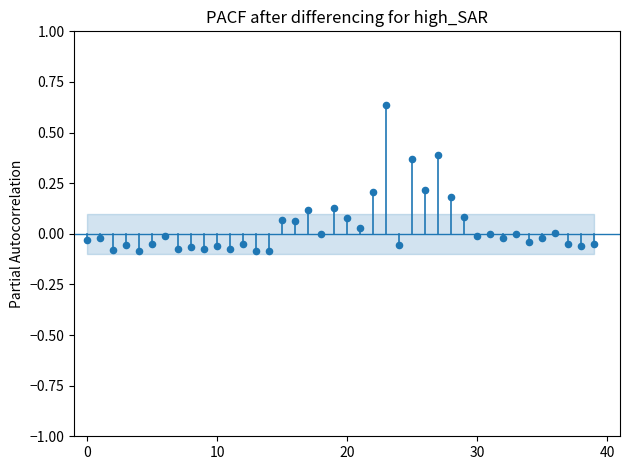

What is the range of Y values (max minus min)?

0.7